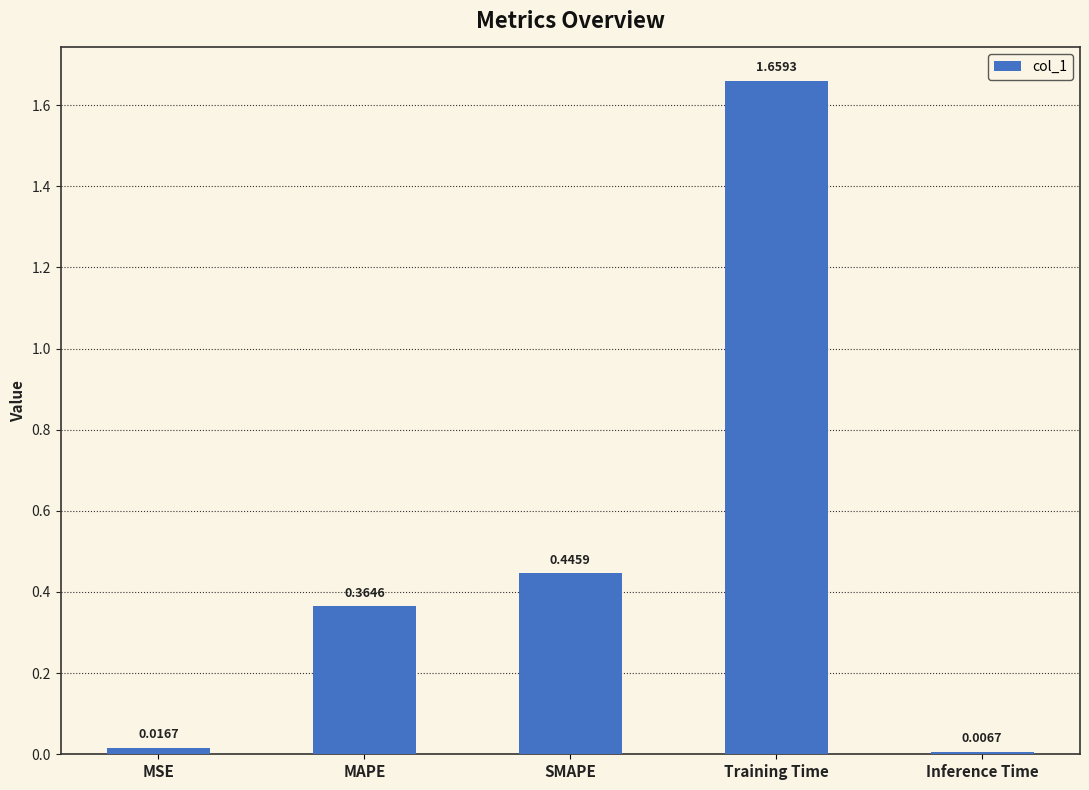

List the labels in order of value, smallest first.

Inference Time, MSE, MAPE, SMAPE, Training Time